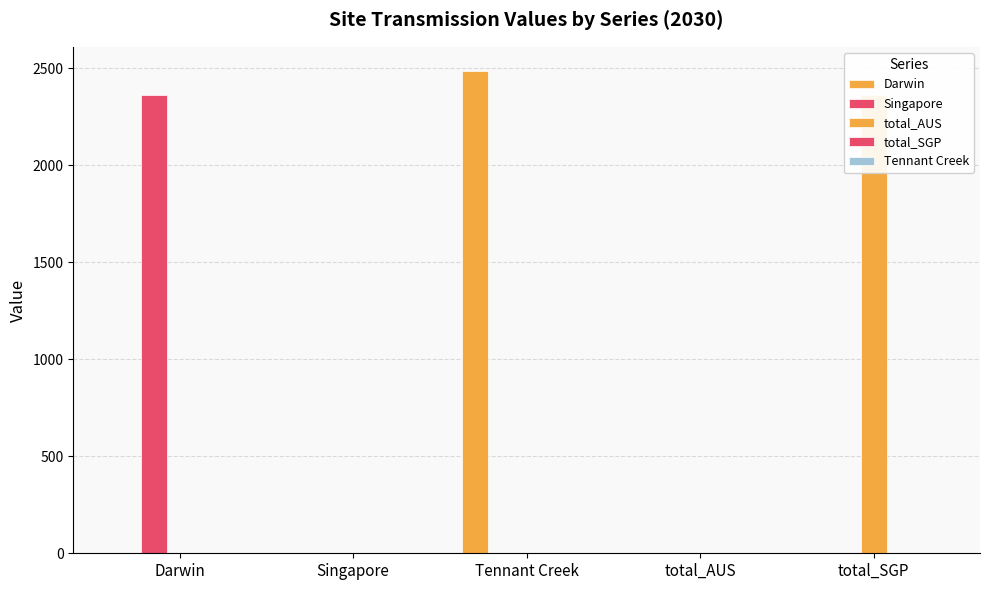

At which category is the sum across all series the highest?

Tennant Creek